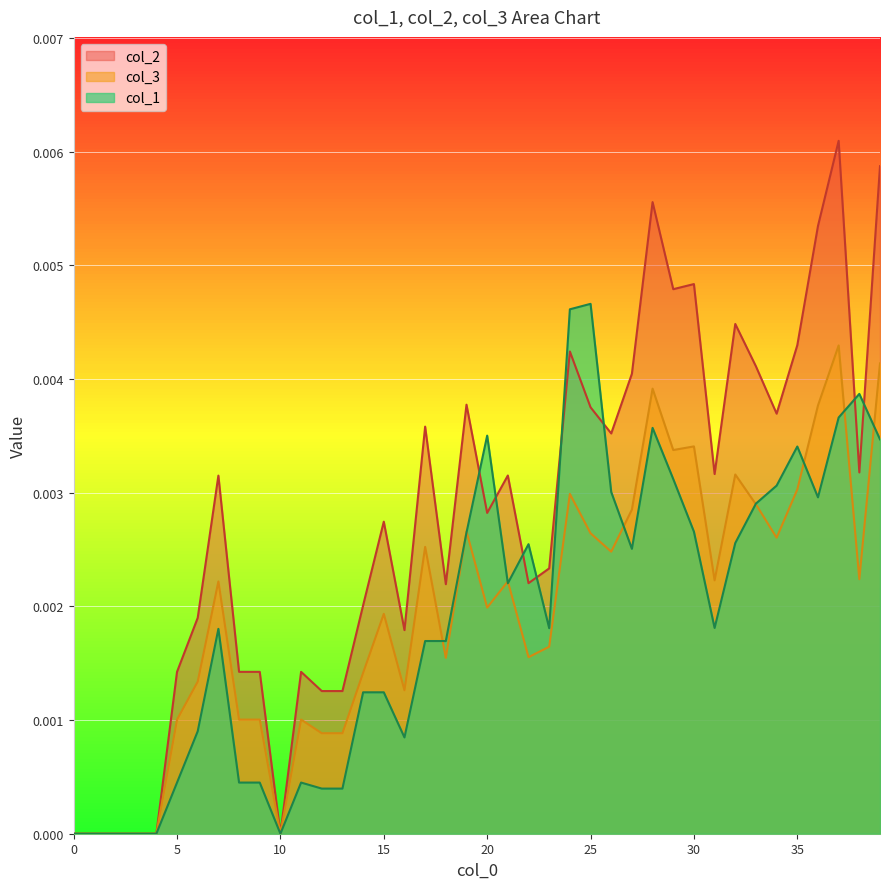

Where is the first local minimum for col_2?

10